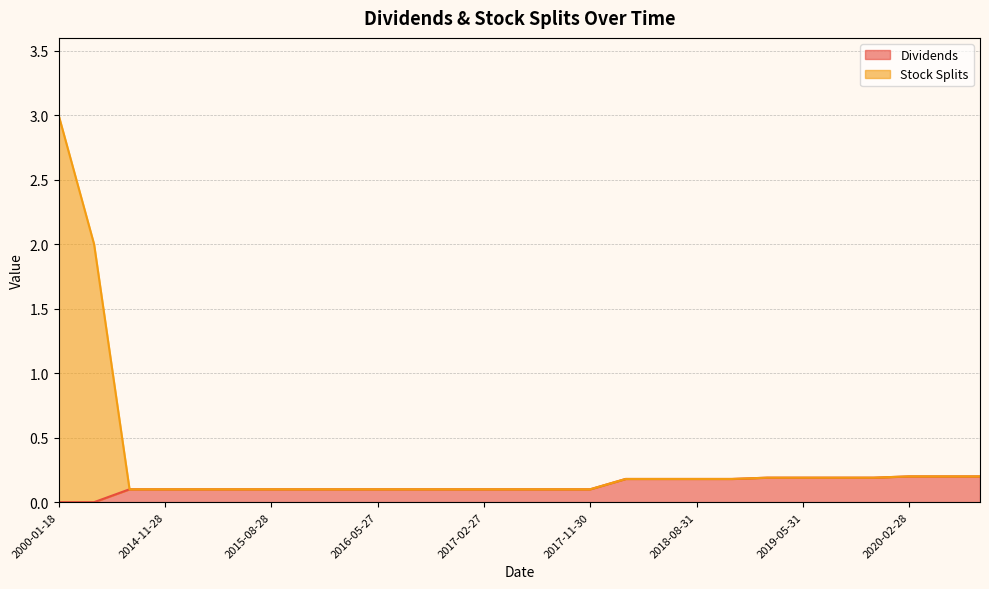

Is it true that Dividends equals 0.2 at 2019-11-29?

True